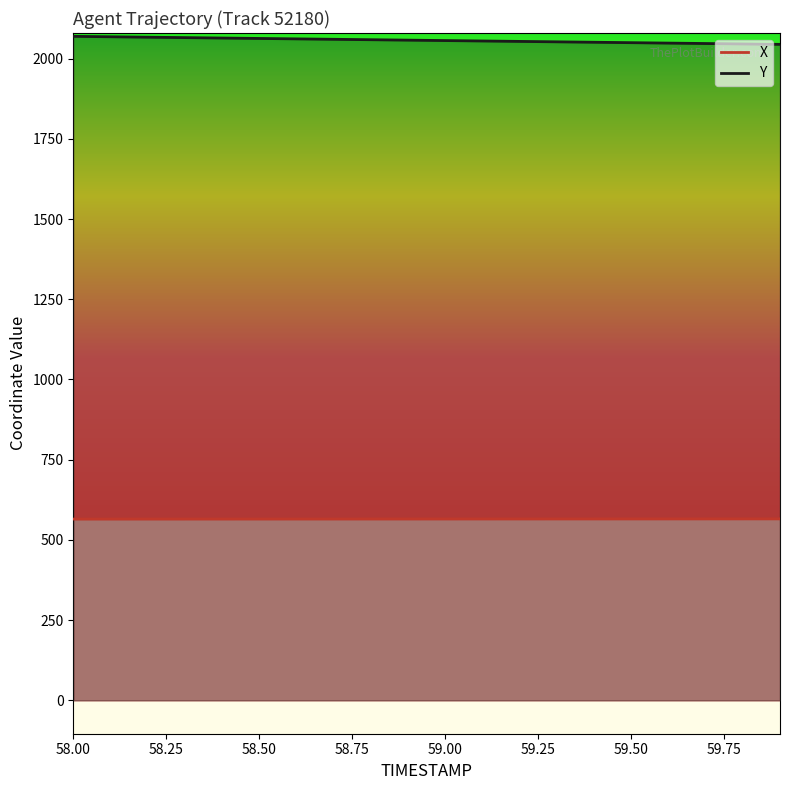

What is the difference between the highest and lowest values at 59.1?

1489.5